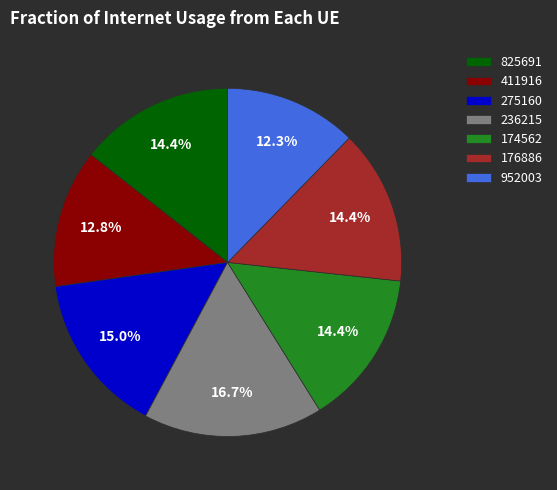

What percentage do 174562 and 825691 together represent?

28.8%